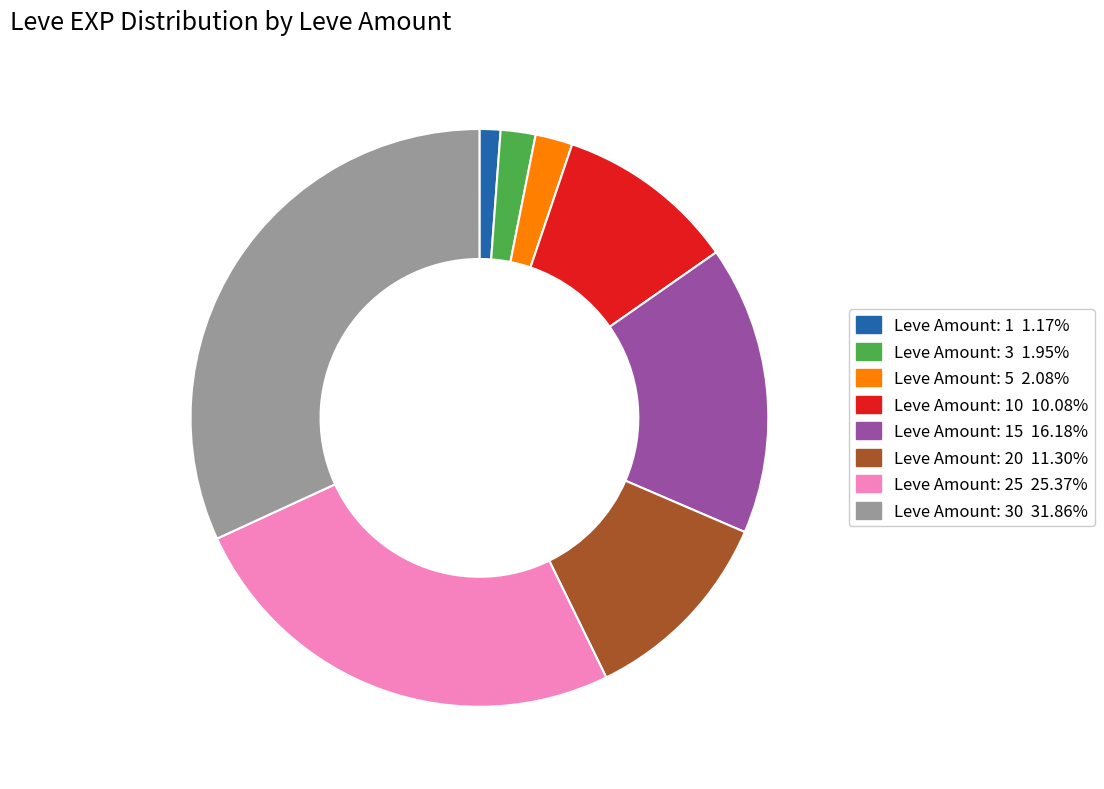

Is there a majority slice in this chart?

No